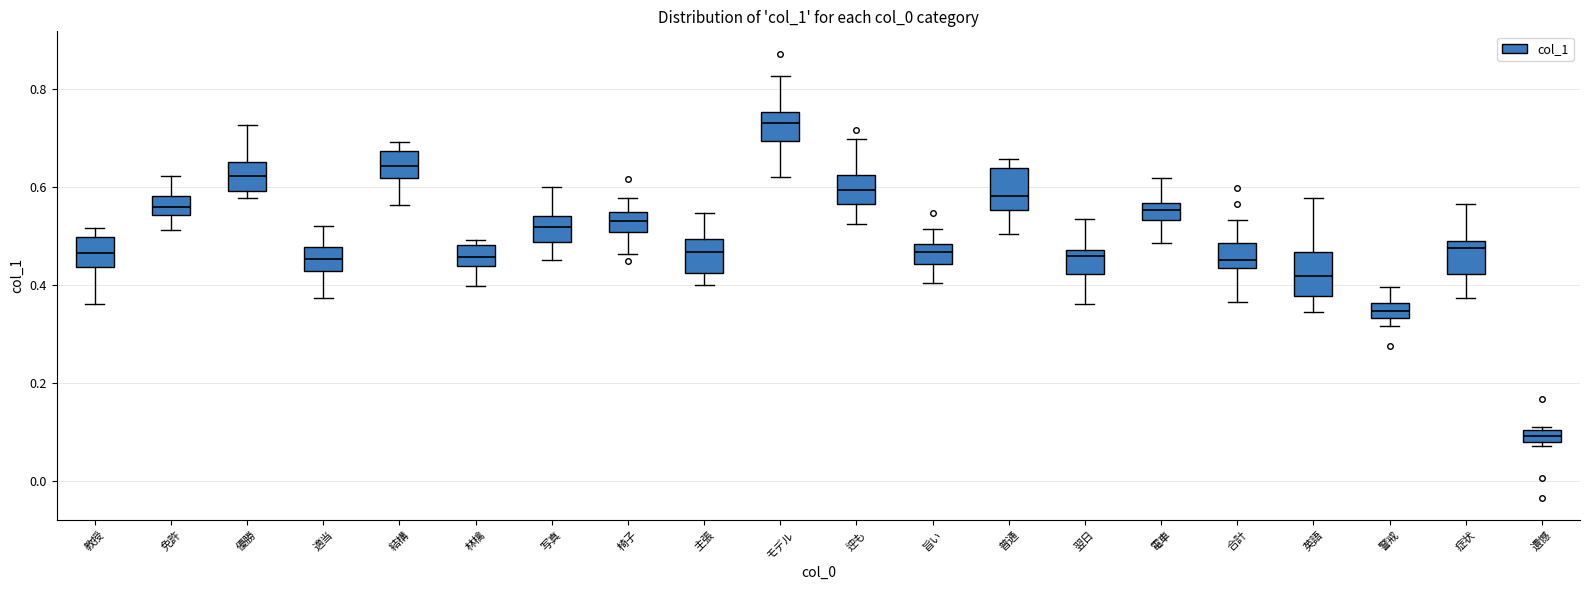

Where does the upper whisker of the box for 電車 end on the y-axis? The values are not printed on the chart, so give them approximately, as read against the axis.

0.62